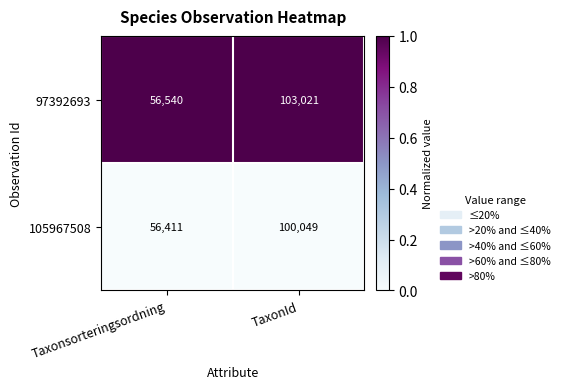

What is the average value of the 105967508 series?

78230